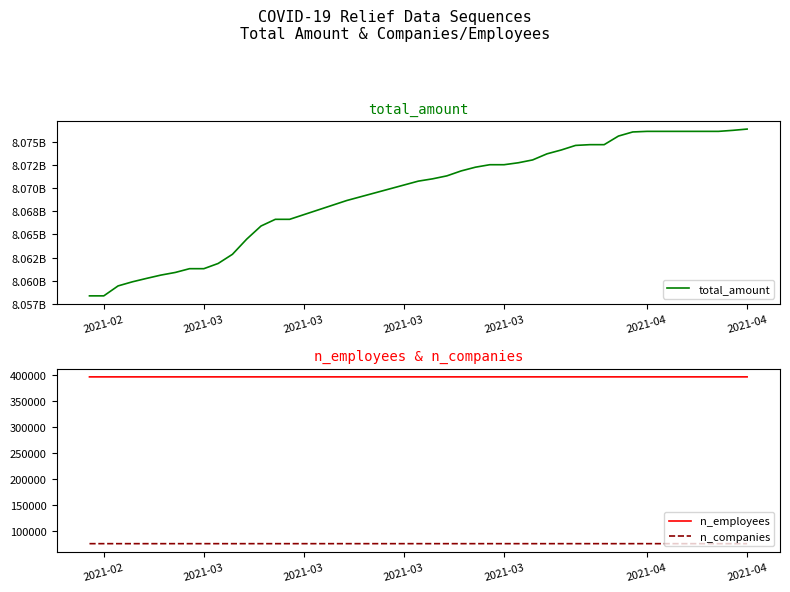

How many data points in n_employees are less than 395972?

16